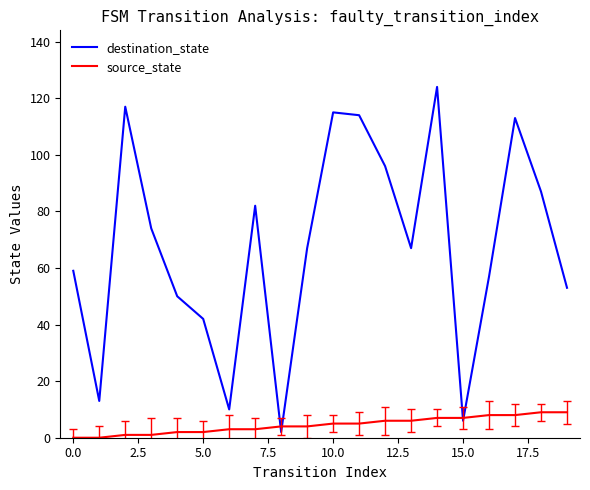

What is the maximum value shown in the chart?

124